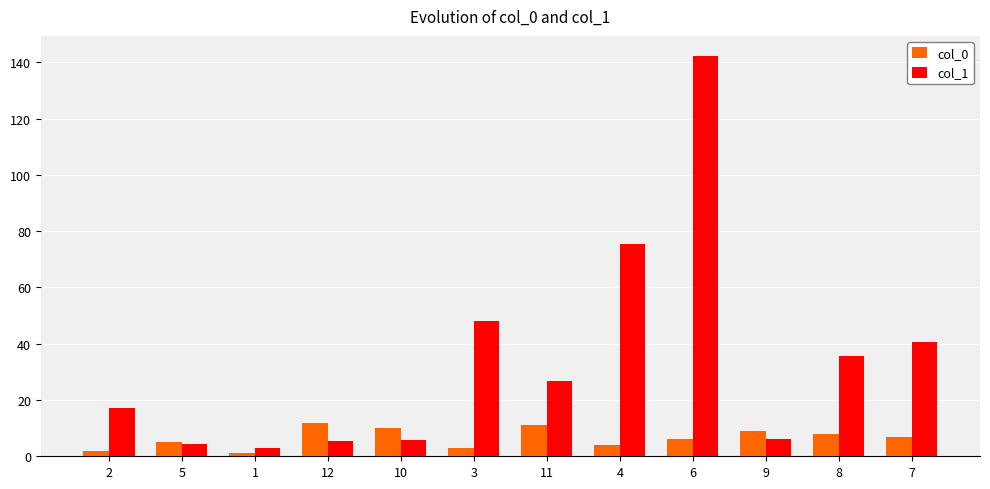

At which category is the sum across all series the highest?

6